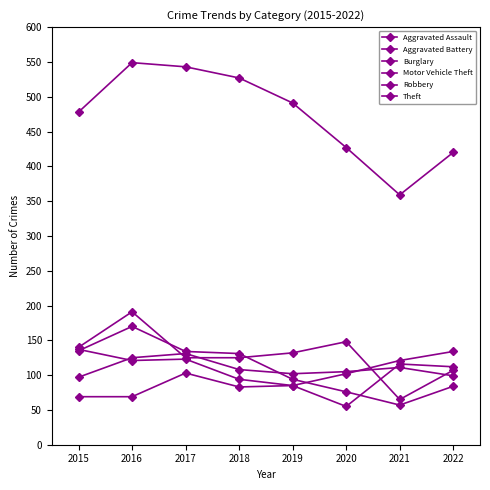

Reading right to left, extract all data points from this chart.

Aggravated Assault: 2022=112	2021=116	2020=55	2019=85	2018=83	2017=103	2016=69	2015=69
Aggravated Battery: 2022=99	2021=111	2020=105	2019=102	2018=108	2017=131	2016=125	2015=97
Burglary: 2022=107	2021=65	2020=148	2019=132	2018=125	2017=125	2016=191	2015=140
Motor Vehicle Theft: 2022=134	2021=121	2020=102	2019=85	2018=94	2017=123	2016=121	2015=137
Robbery: 2022=84	2021=57	2020=76	2019=94	2018=131	2017=134	2016=170	2015=135
Theft: 2022=420	2021=359	2020=427	2019=491	2018=527	2017=543	2016=549	2015=478